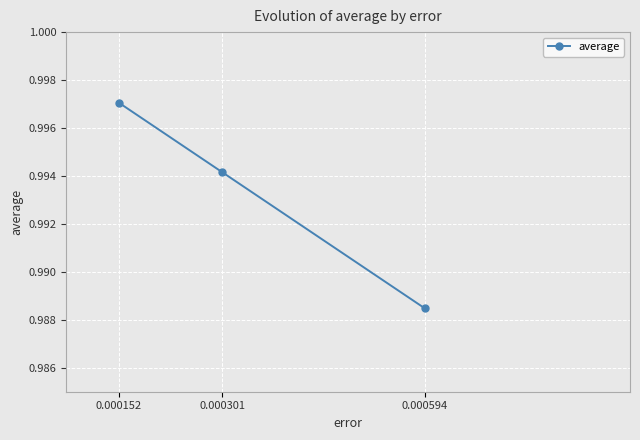

Count the values in the range 0 to 1.

3